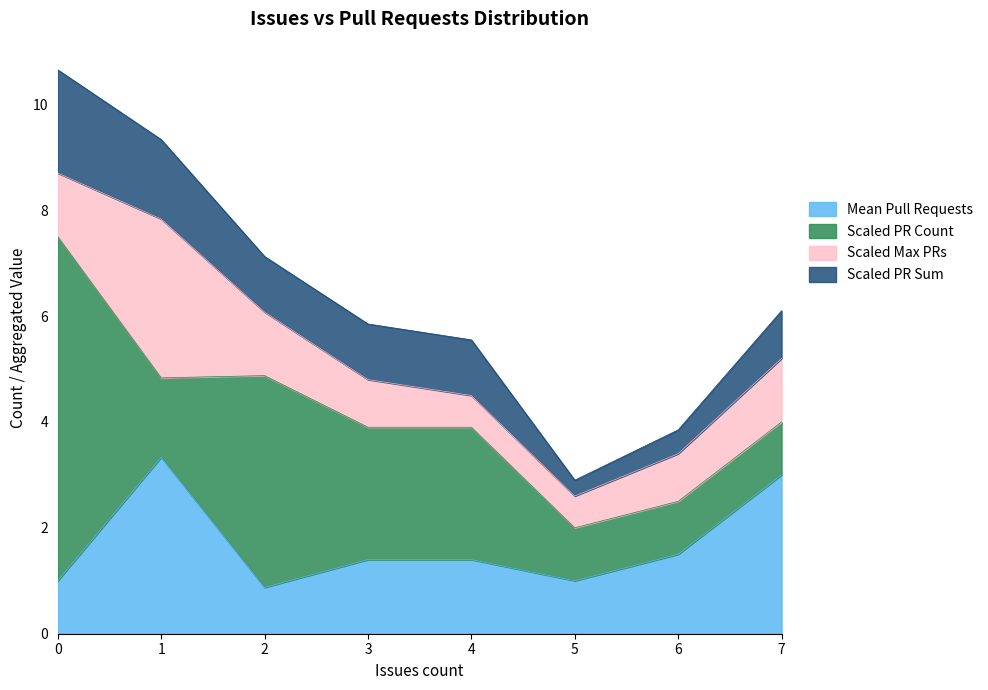

The Pull requests count series shows 23 at 10. True or false?

False